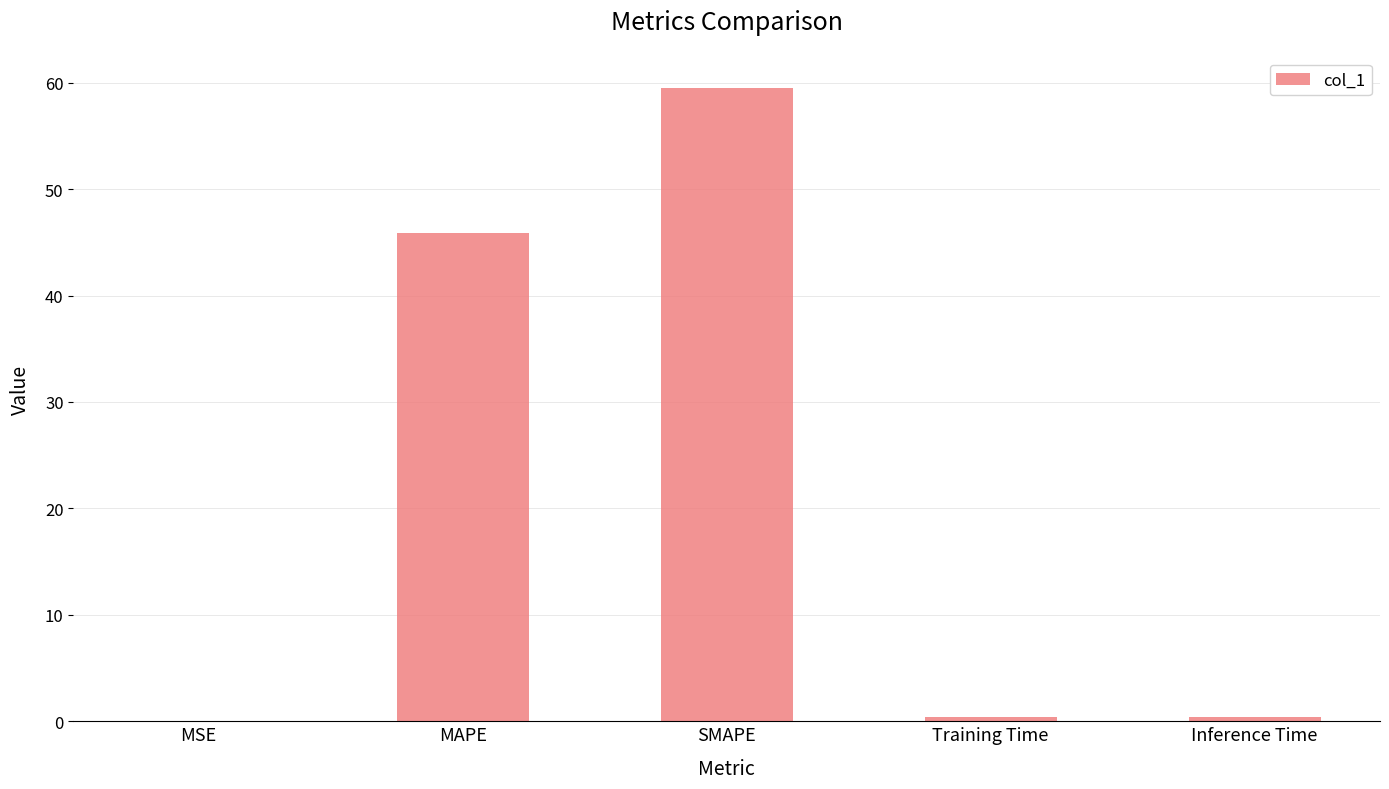

Which label corresponds to the largest value in the chart?

SMAPE